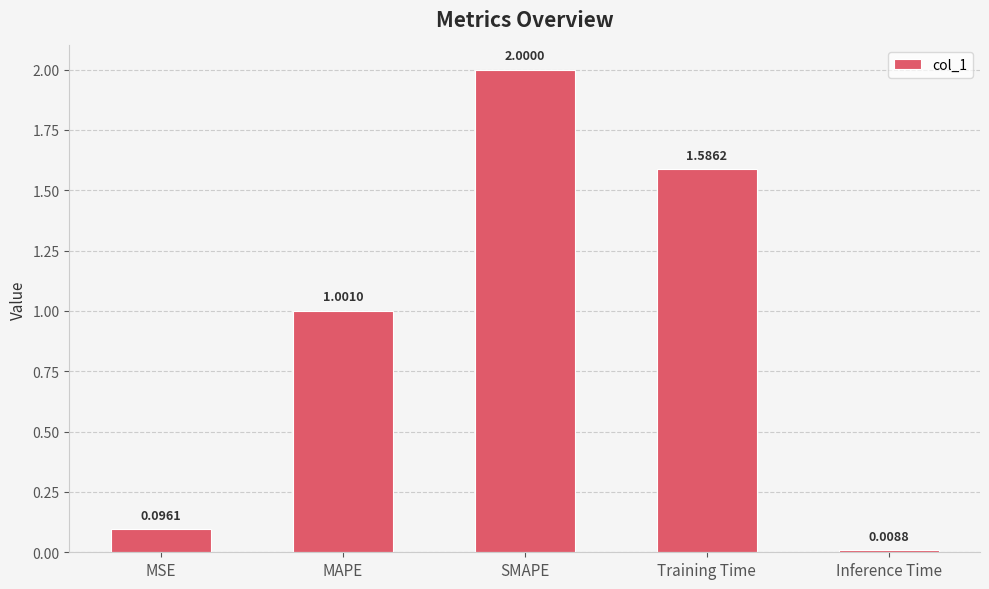

What is the label of the 5th bar from the right?

MSE